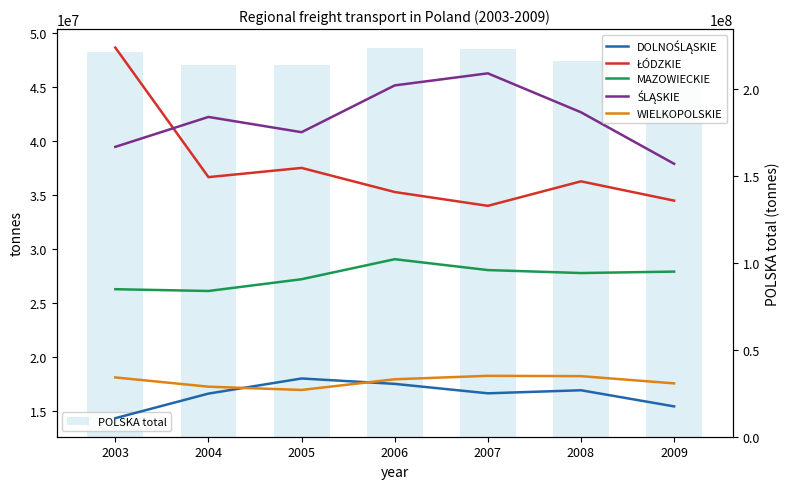

Which label corresponds to the largest value in the chart?

2006